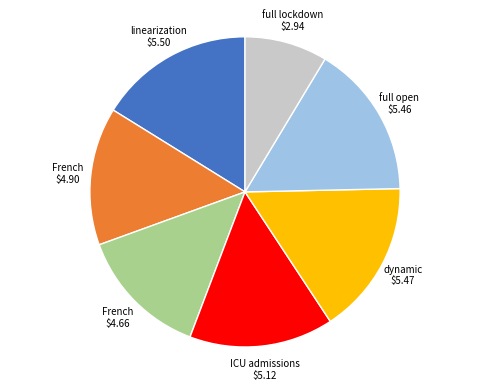

Is there any slice that represents more than half of the pie?

No